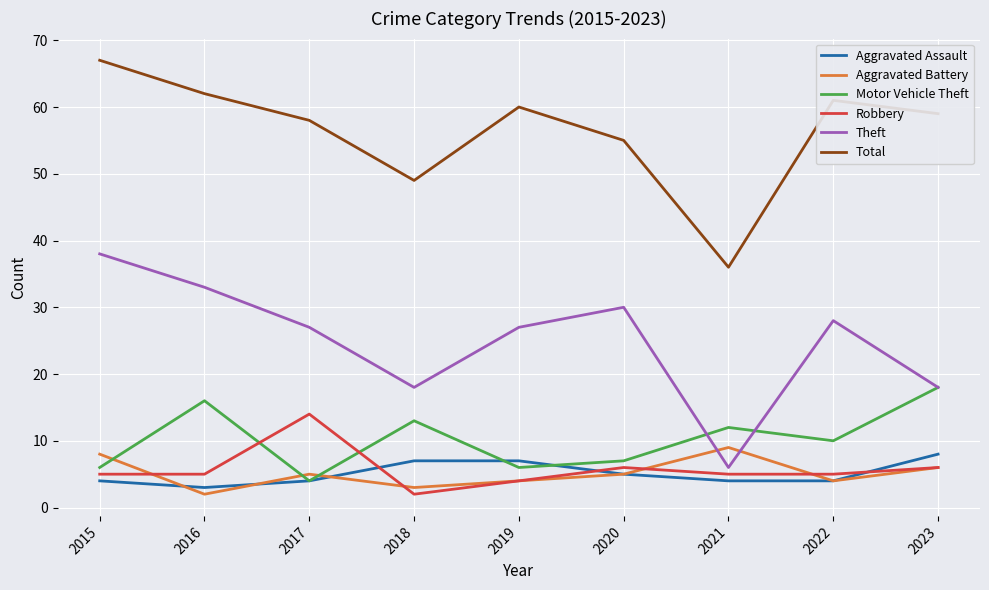

Between 2015 and 2023, which series saw the biggest shift?

Theft